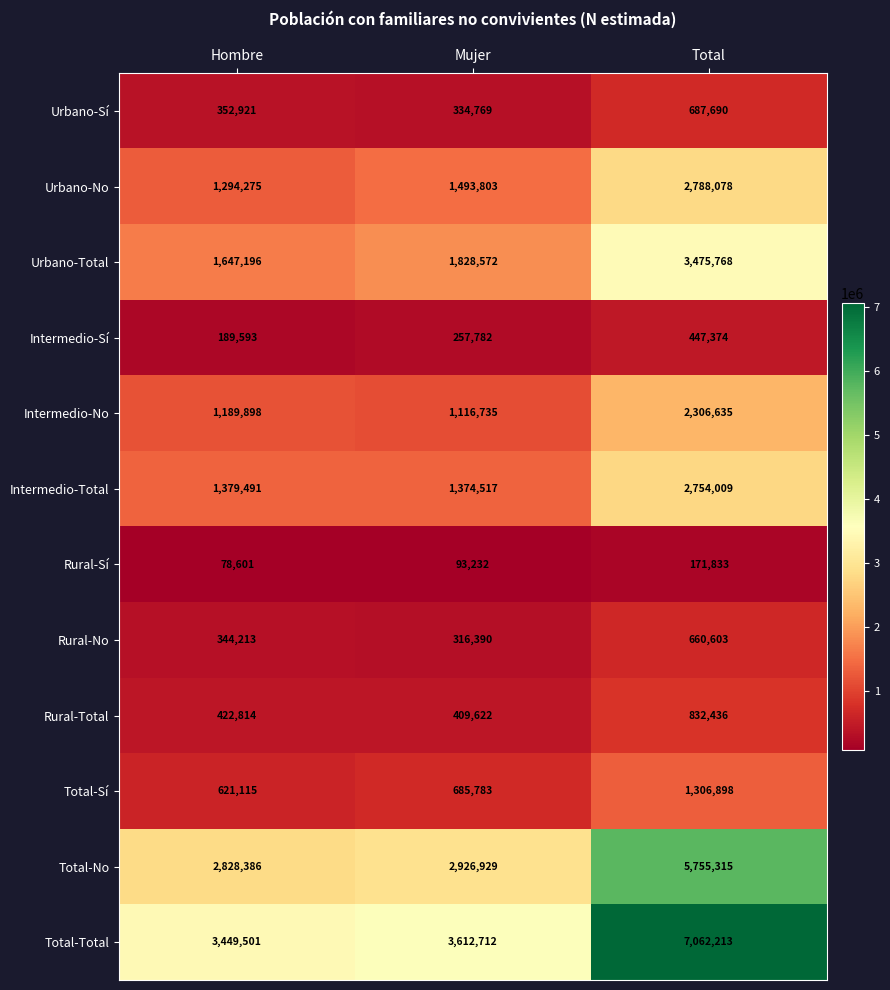

Which series changed the most between Mujer and Total?

Total-Total